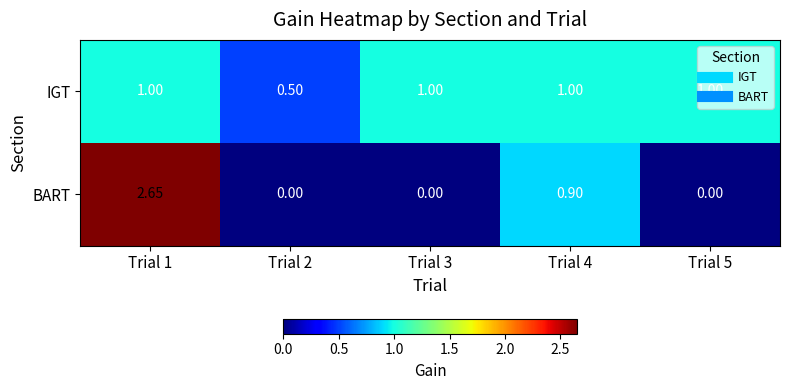

Which series has the largest range (max minus min)?

BART